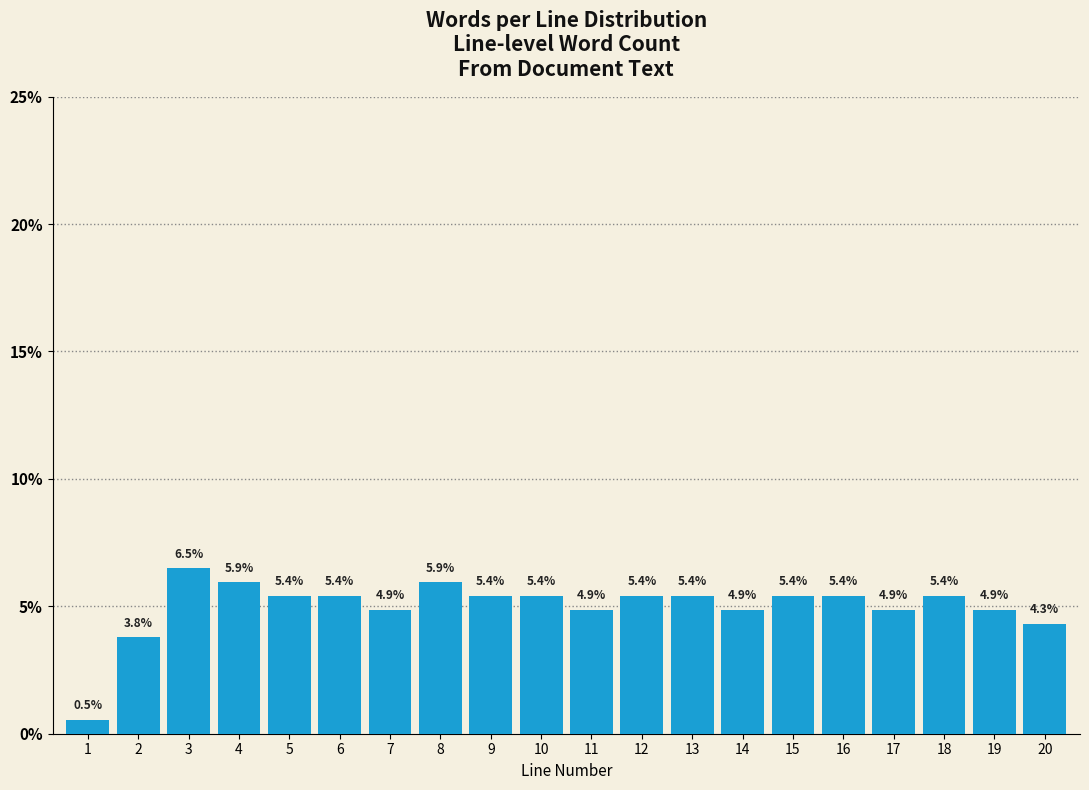

Reading left to right, what are all the values shown in this chart?

1=0.5	2=3.8	3=6.5	4=5.9	5=5.4	6=5.4	7=4.9	8=5.9	9=5.4	10=5.4	11=4.9	12=5.4	13=5.4	14=4.9	15=5.4	16=5.4	17=4.9	18=5.4	19=4.9	20=4.3